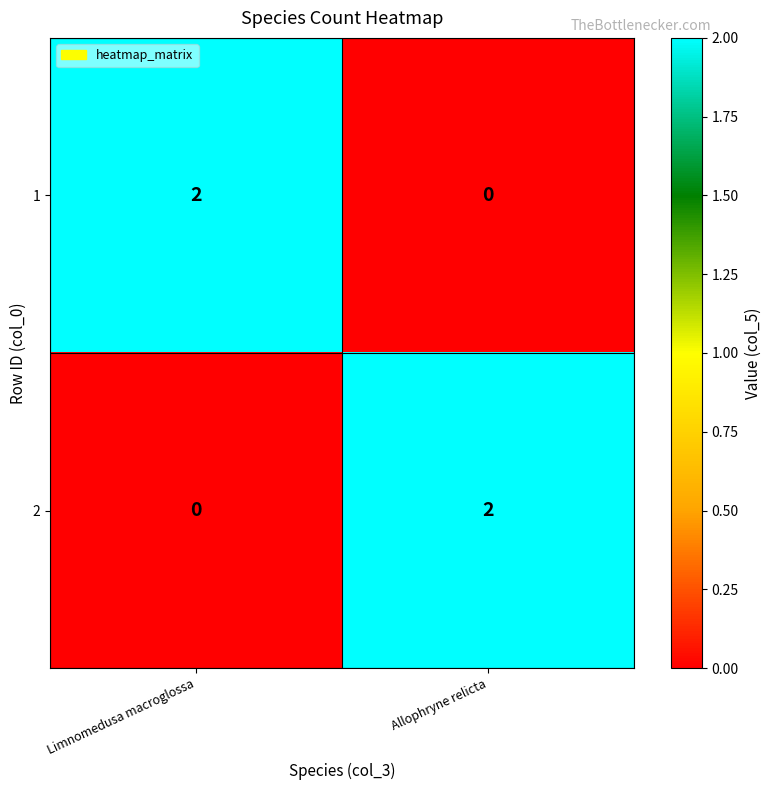

Rank the series at Limnomedusa macroglossa from lowest to highest value.

2, 1